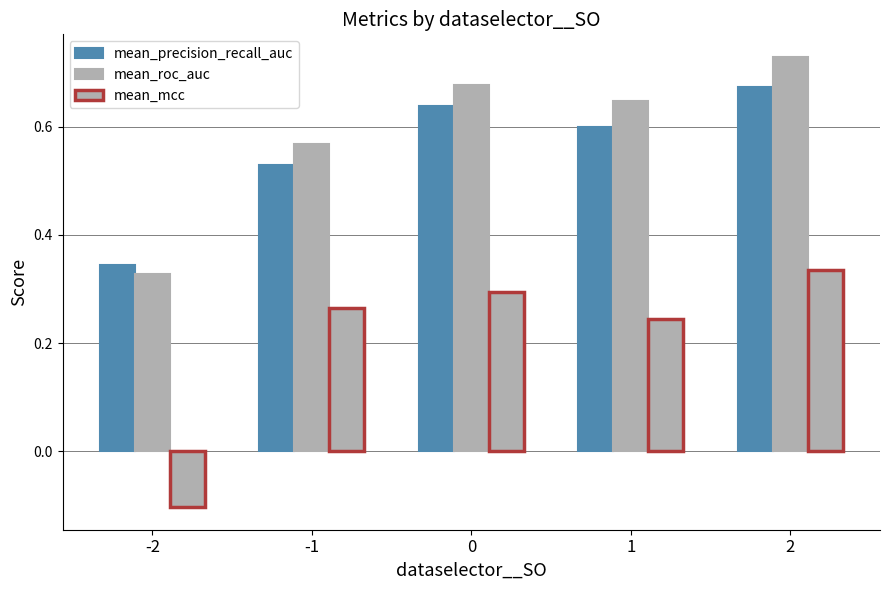

Rank the categories by mean_roc_auc value from lowest to highest.

-2, -1, 1, 0, 2